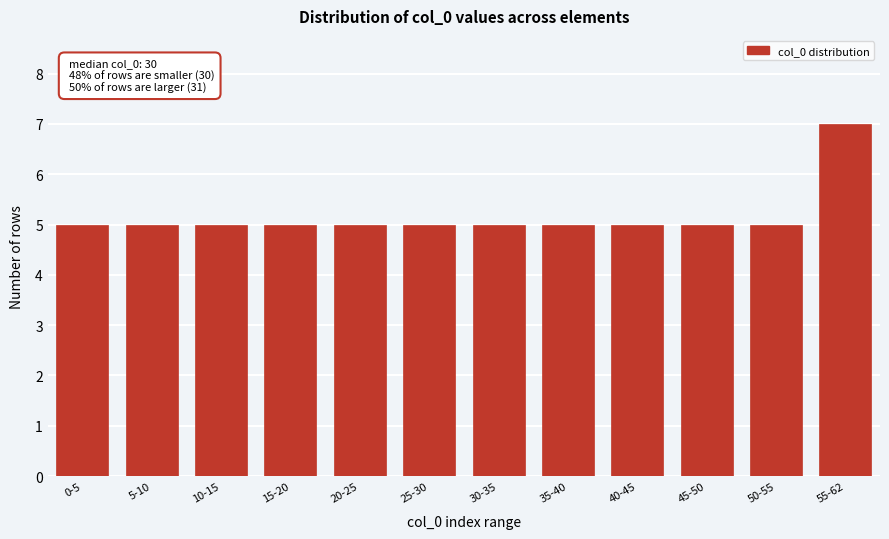

Reading left to right, list all the values displayed in this chart.

5	5	5	5	5	5	5	5	5	5	5	7